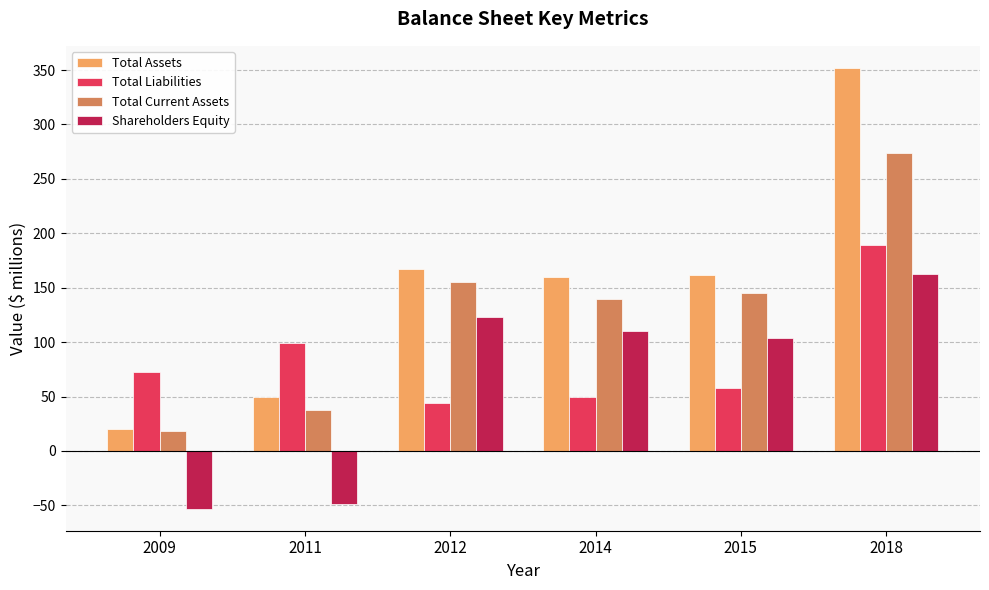

What is the average value of the Shareholders Equity series?

66